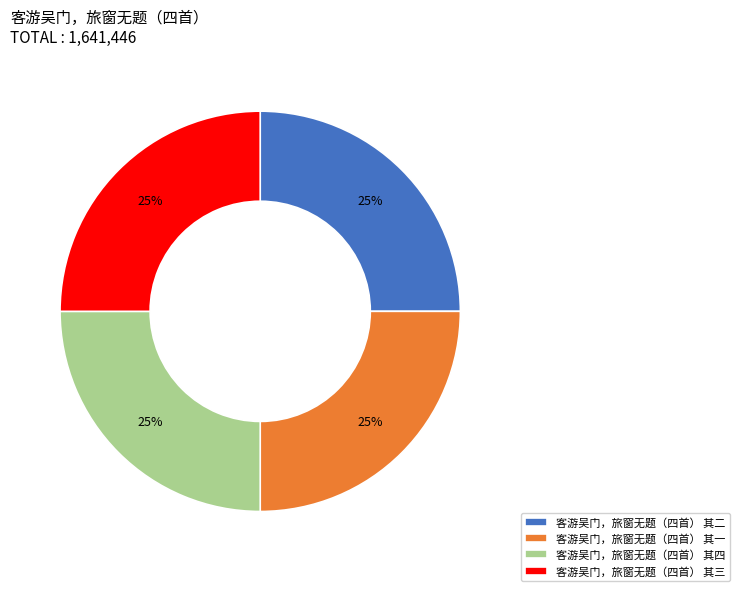

The 客游吴门，旅窗无题（四首） 其二 slice represents 18% of the pie. True or false?

False